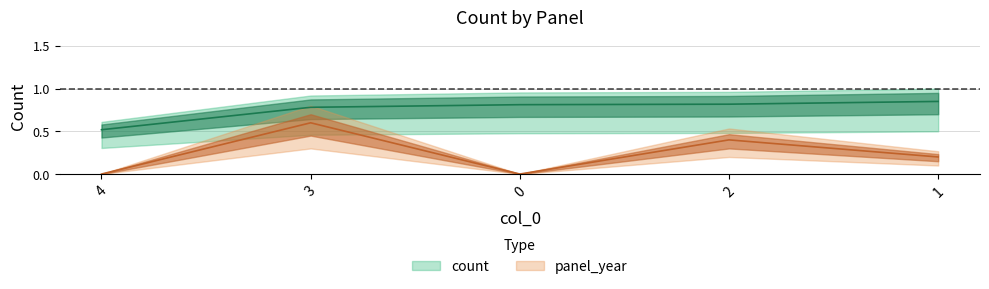

Which label corresponds to the smallest value in the chart?

4